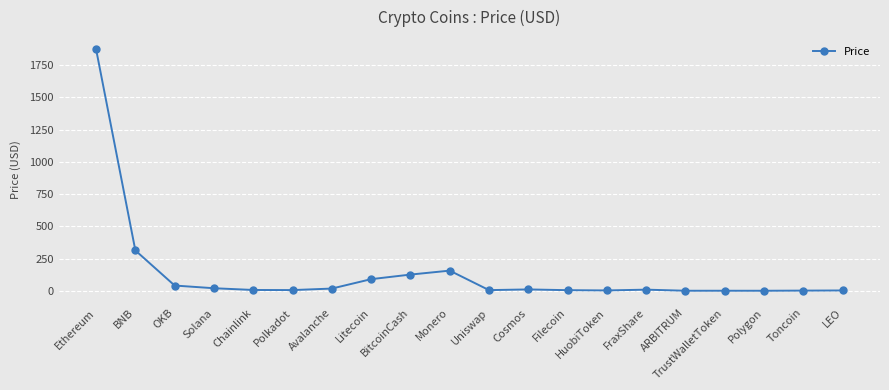

True or false: the data has more than 0 interior local peaks.

True